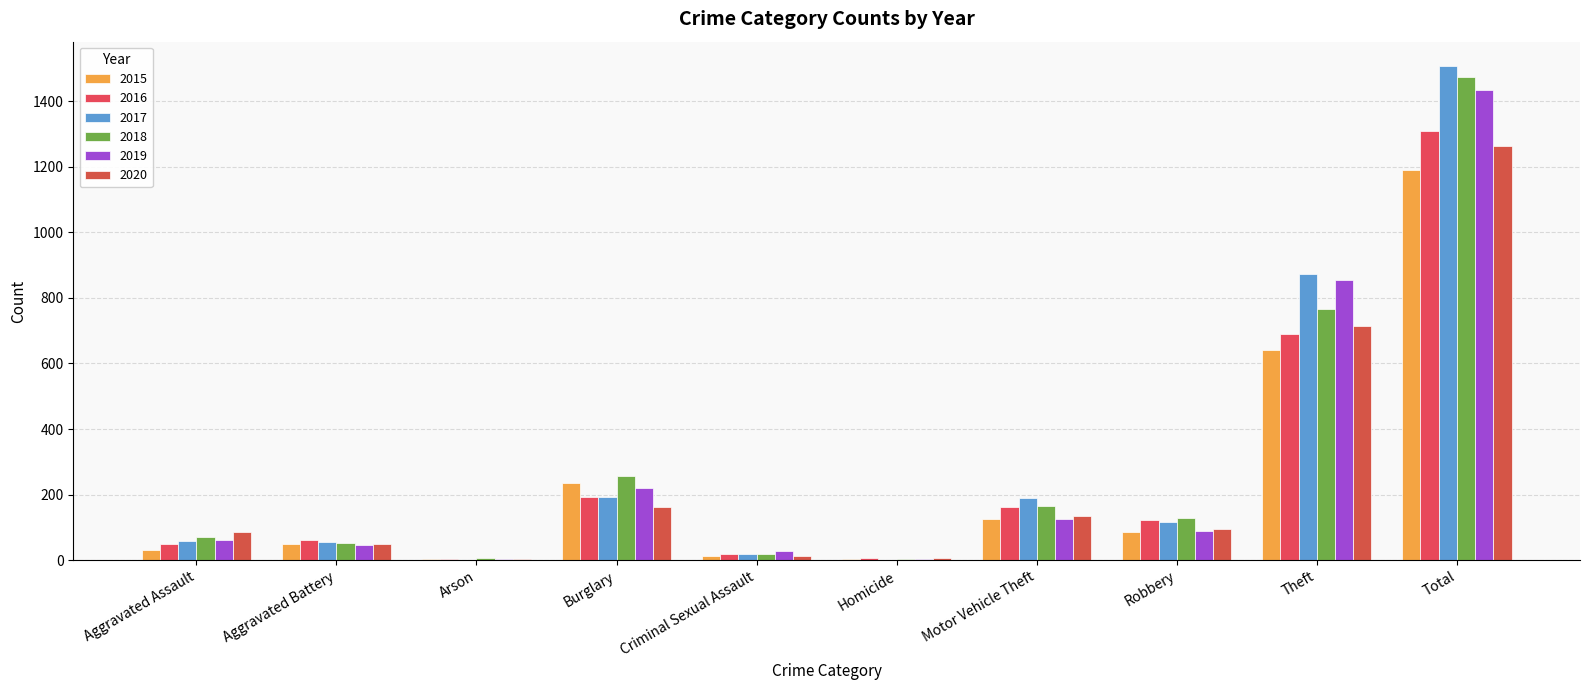

Reading left to right, extract all data points from this chart.

2015: Aggravated Assault=31	Aggravated Battery=50	Arson=3	Burglary=236	Criminal Sexual Assault=13	Homicide=4	Motor Vehicle Theft=125	Robbery=87	Theft=641	Total=1190
2016: Aggravated Assault=50	Aggravated Battery=60	Arson=3	Burglary=194	Criminal Sexual Assault=20	Homicide=8	Motor Vehicle Theft=163	Robbery=123	Theft=689	Total=1310
2017: Aggravated Assault=59	Aggravated Battery=54	Arson=1	Burglary=192	Criminal Sexual Assault=19	Homicide=2	Motor Vehicle Theft=191	Robbery=115	Theft=873	Total=1506
2018: Aggravated Assault=72	Aggravated Battery=52	Arson=6	Burglary=257	Criminal Sexual Assault=20	Homicide=5	Motor Vehicle Theft=164	Robbery=130	Theft=767	Total=1473
2019: Aggravated Assault=61	Aggravated Battery=45	Arson=5	Burglary=221	Criminal Sexual Assault=29	Homicide=3	Motor Vehicle Theft=125	Robbery=89	Theft=855	Total=1433
2020: Aggravated Assault=87	Aggravated Battery=48	Arson=4	Burglary=163	Criminal Sexual Assault=13	Homicide=6	Motor Vehicle Theft=134	Robbery=94	Theft=713	Total=1262